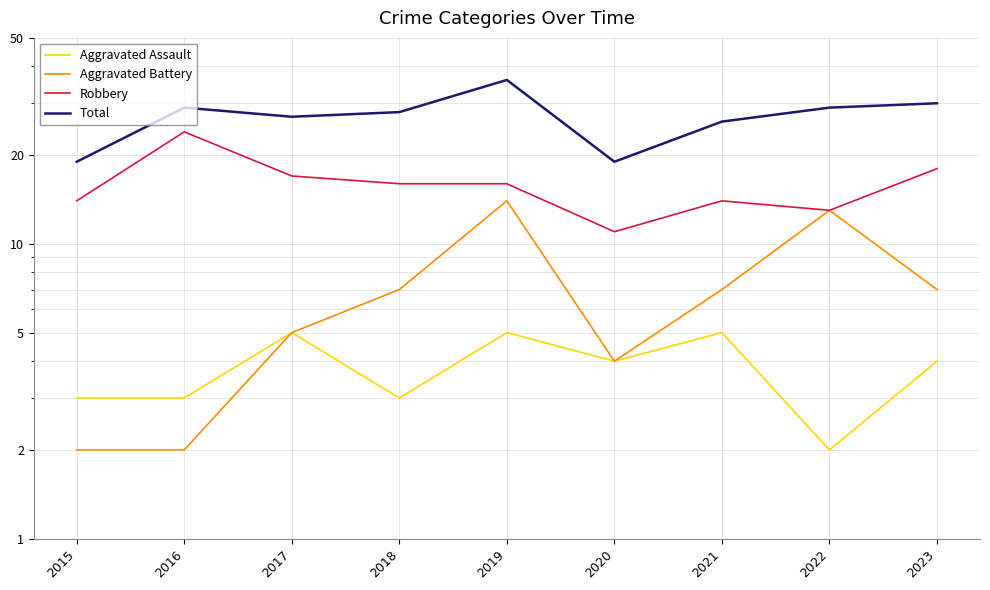

True or false: Total and Robbery intersect in this chart.

False